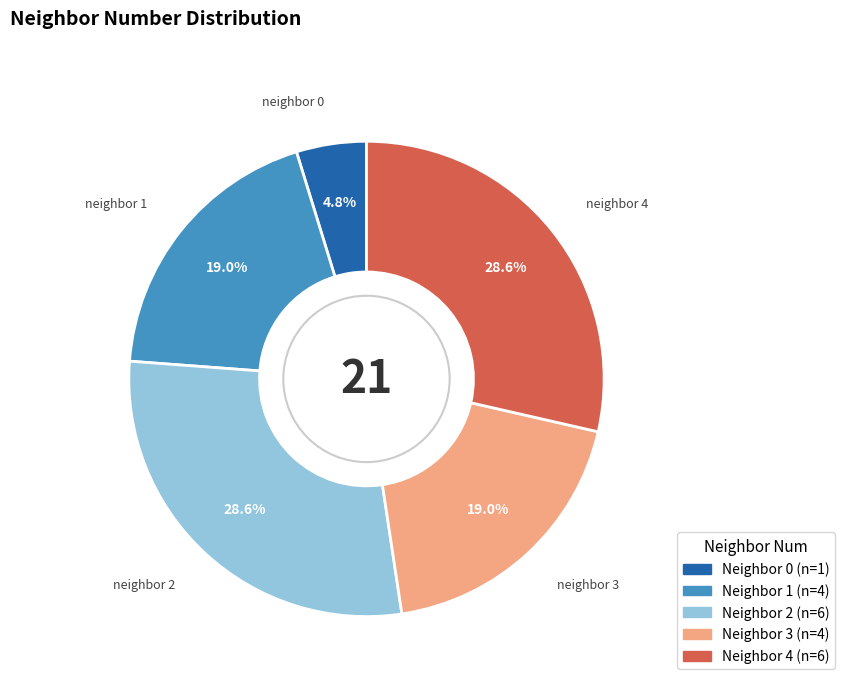

To the nearest percent, what is the difference between the largest and smallest slice percentages?

24%